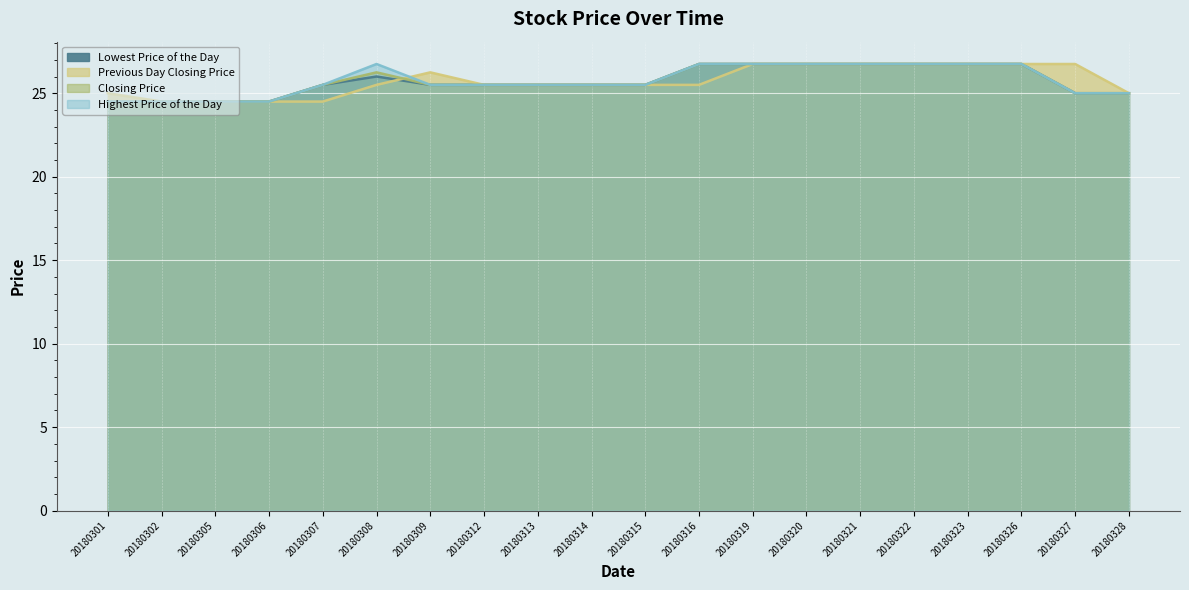

True or false: Previous Day Closing Price and Lowest Price of the Day cross at least once.

True